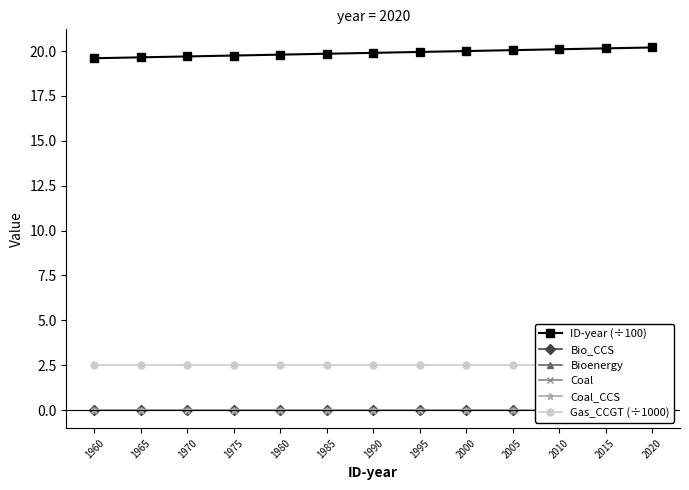

Reading right to left, list all the values displayed in this chart.

ID-year (÷100): 20.2	20.1	20.1	20.1	20.0	19.9	19.9	19.9	19.8	19.8	19.7	19.6	19.6
Bio_CCS: 0.0	0.0	0.0	0.0	0.0	0.0	0.0	0.0	0.0	0.0	0.0	0.0	0.0
Bioenergy: 0.0	0.0	0.0	0.0	0.0	0.0	0.0	0.0	0.0	0.0	0.0	0.0	0.0
Coal: 0.0	0.0	0.0	0.0	0.0	0.0	0.0	0.0	0.0	0.0	0.0	0.0	0.0
Coal_CCS: 0.0	0.0	0.0	0.0	0.0	0.0	0.0	0.0	0.0	0.0	0.0	0.0	0.0
Gas_CCGT (÷1000): 2.5	2.5	2.5	2.5	2.5	2.5	2.5	2.5	2.5	2.5	2.5	2.5	2.5